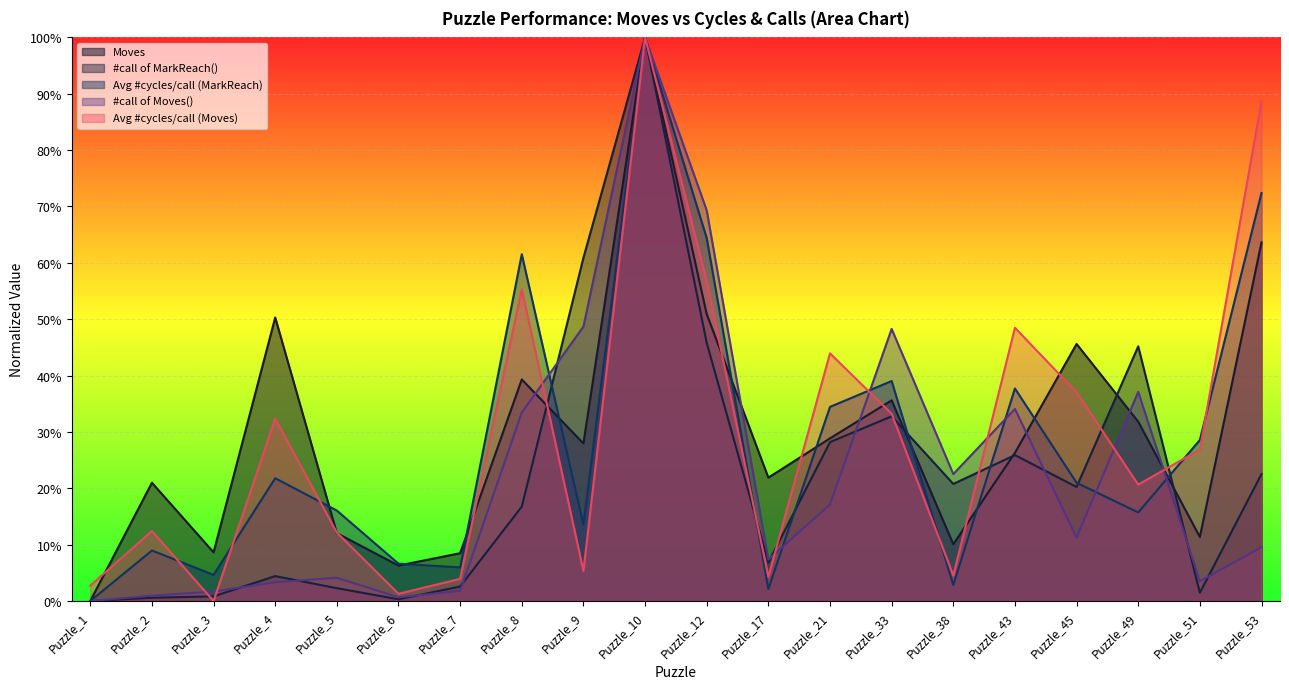

What is the value of the #call of Moves() point at the 20th from the left?

0.1